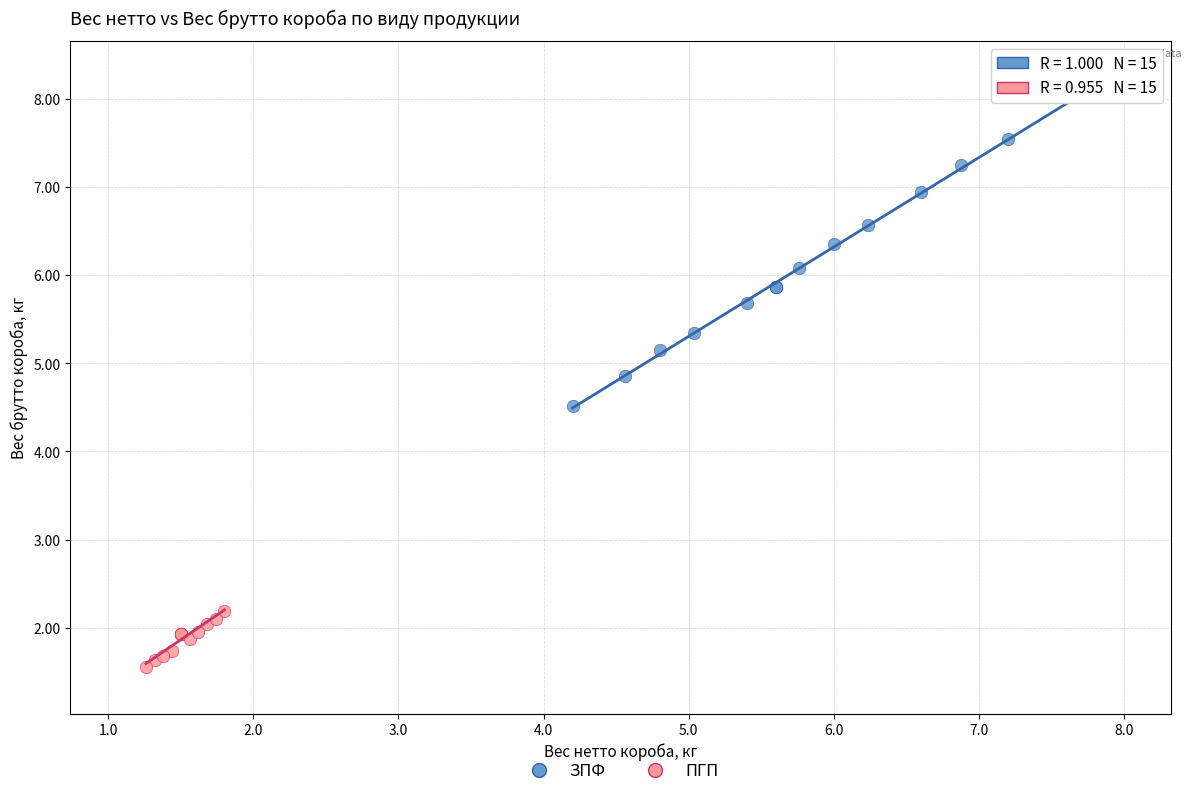

Which series has the largest Y range (max minus min)?

ЗПФ